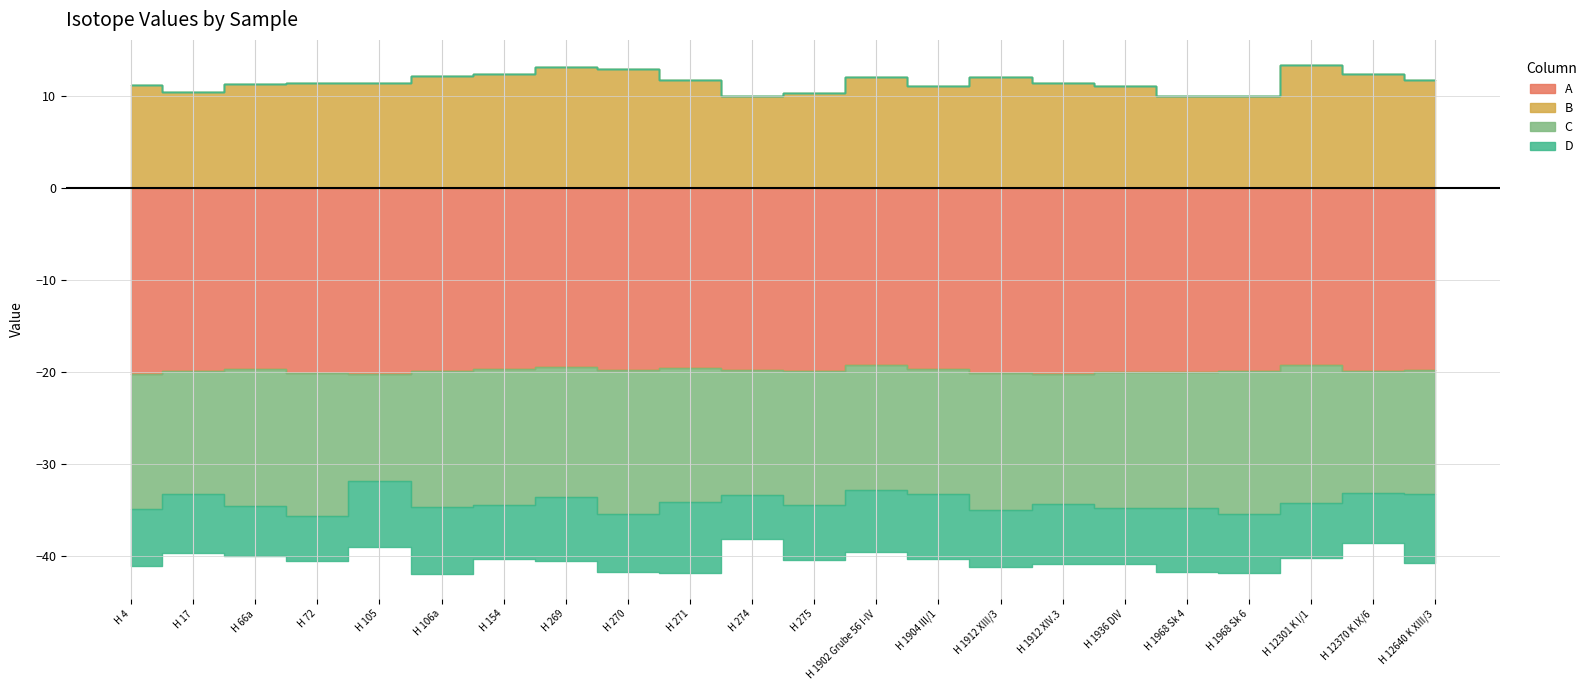

Rank the series by their maximum value, from lowest to highest.

A, C, D, B